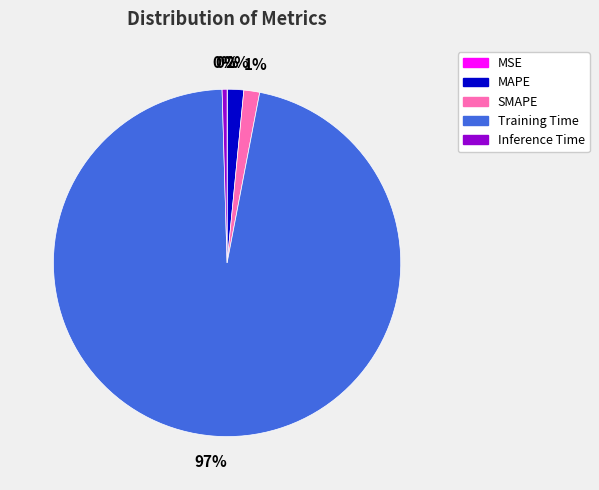

Does any single category account for the majority?

Yes